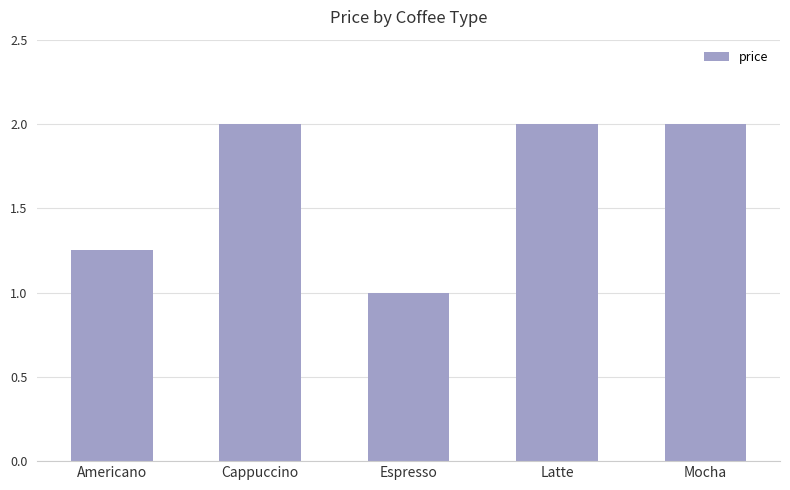

What is the difference between the values at Espresso and Cappuccino?

1.0